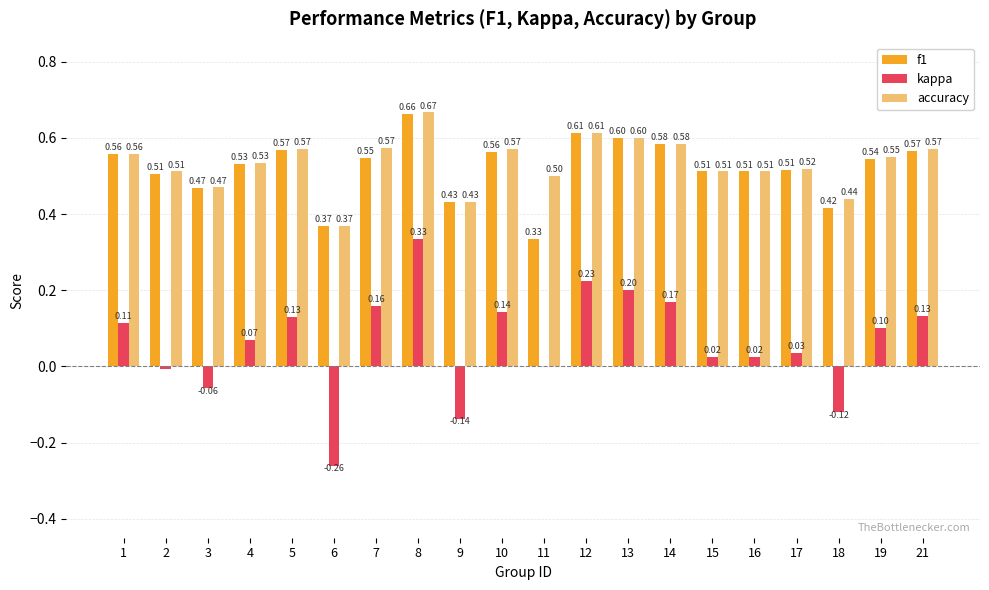

Where is kappa nearest to the value 0?

11